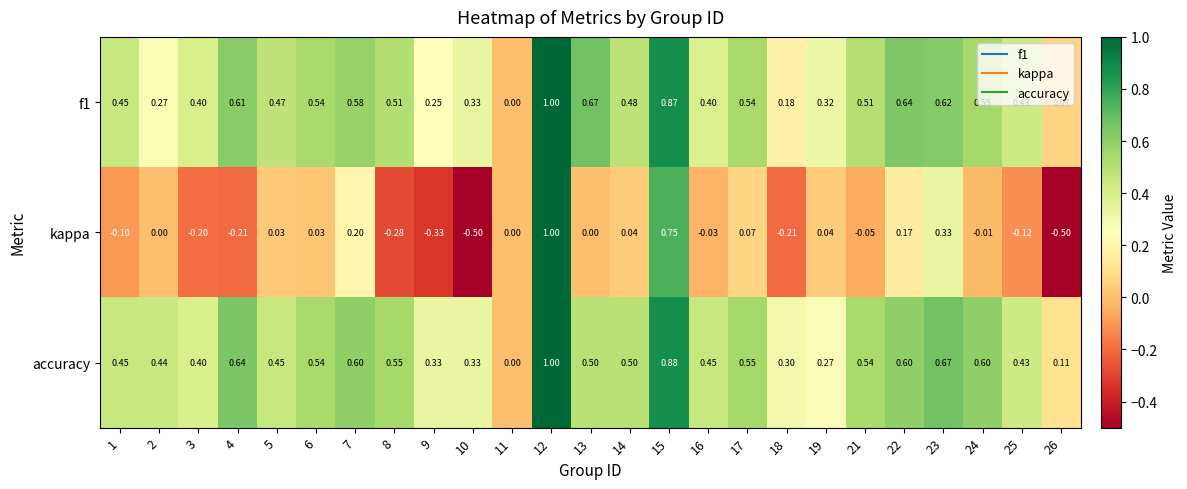

Which series has the largest total across all categories?

accuracy